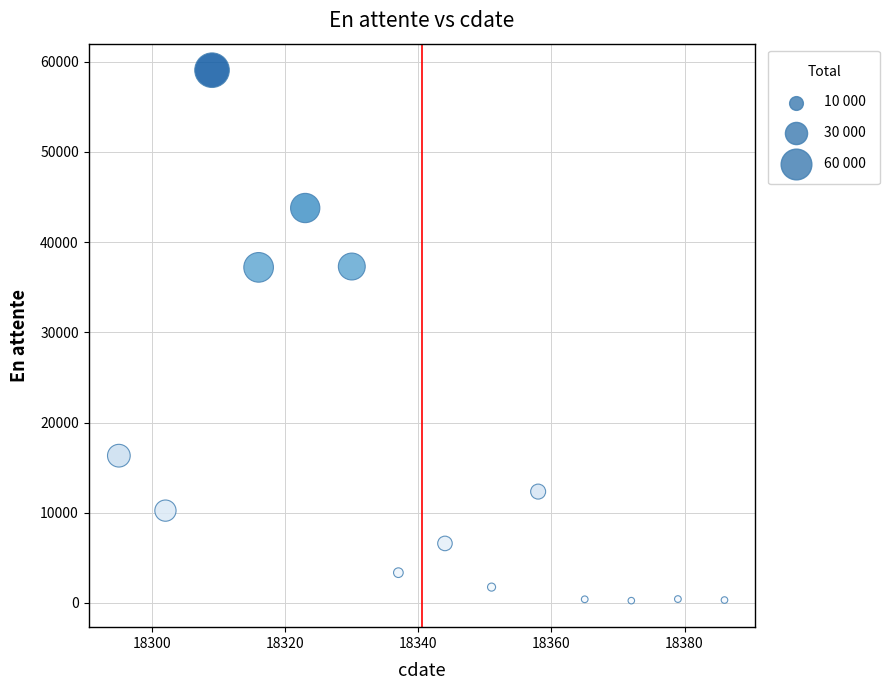

What is the range of Y values (max minus min)?

58800.5